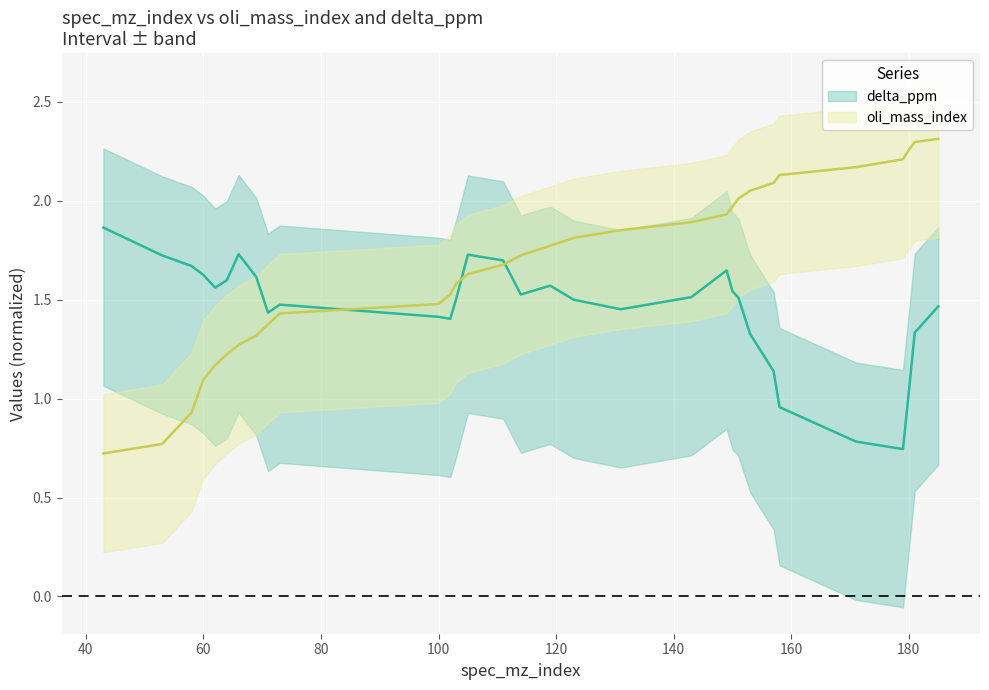

True or false: there are more than 1 points higher than both neighbors.

False